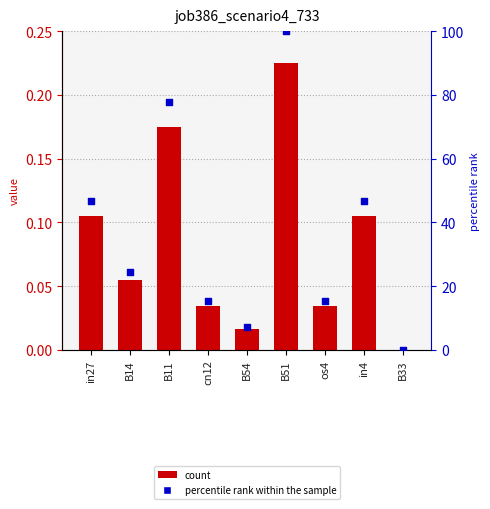

At which category is the sum across all series the highest?

B51